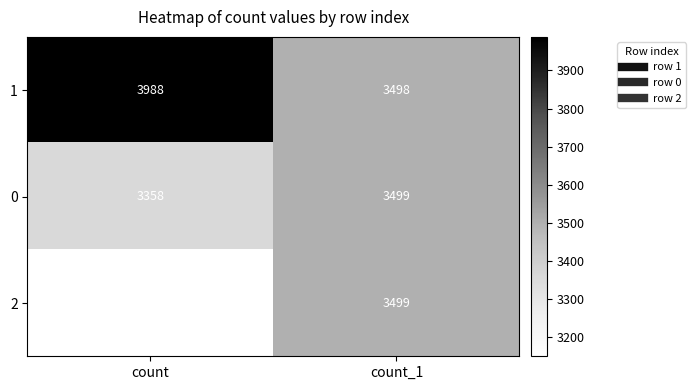

Rank the series at count from highest to lowest value.

1, 0, 2